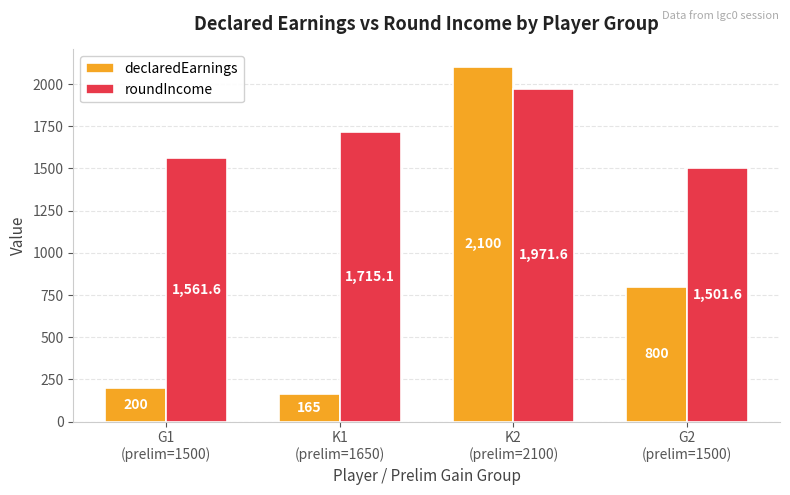

Rank the series by their average value, from lowest to highest.

declaredEarnings, roundIncome